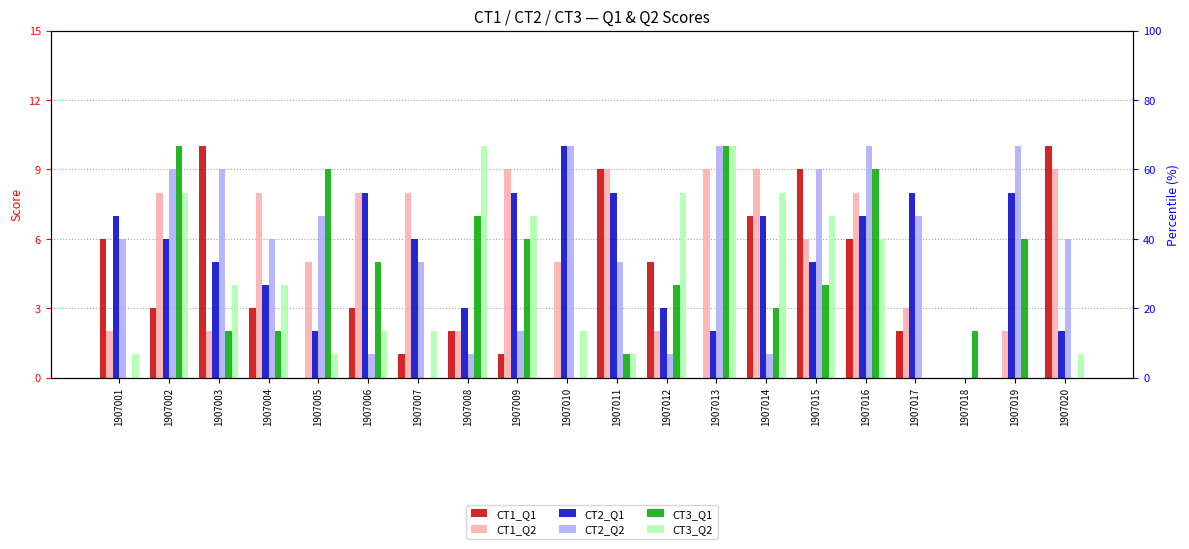

Reading left to right, transcribe all the data shown in this chart.

CT1_Q1: 1907001=6	1907002=3	1907003=10	1907004=3	1907005=0	1907006=3	1907007=1	1907008=2	1907009=1	1907010=0	1907011=9	1907012=5	1907013=0	1907014=7	1907015=9	1907016=6	1907017=2	1907018=0	1907019=0	1907020=10
CT1_Q2: 1907001=2	1907002=8	1907003=2	1907004=8	1907005=5	1907006=8	1907007=8	1907008=2	1907009=9	1907010=5	1907011=9	1907012=2	1907013=9	1907014=9	1907015=6	1907016=8	1907017=3	1907018=0	1907019=2	1907020=9
CT2_Q1: 1907001=7	1907002=6	1907003=5	1907004=4	1907005=2	1907006=8	1907007=6	1907008=3	1907009=8	1907010=10	1907011=8	1907012=3	1907013=2	1907014=7	1907015=5	1907016=7	1907017=8	1907018=0	1907019=8	1907020=2
CT2_Q2: 1907001=6	1907002=9	1907003=9	1907004=6	1907005=7	1907006=1	1907007=5	1907008=1	1907009=2	1907010=10	1907011=5	1907012=1	1907013=10	1907014=1	1907015=9	1907016=10	1907017=7	1907018=0	1907019=10	1907020=6
CT3_Q1: 1907001=0	1907002=10	1907003=2	1907004=2	1907005=9	1907006=5	1907007=0	1907008=7	1907009=6	1907010=0	1907011=1	1907012=4	1907013=10	1907014=3	1907015=4	1907016=9	1907017=0	1907018=2	1907019=6	1907020=0
CT3_Q2: 1907001=1	1907002=8	1907003=4	1907004=4	1907005=1	1907006=2	1907007=2	1907008=10	1907009=7	1907010=2	1907011=1	1907012=8	1907013=10	1907014=8	1907015=7	1907016=6	1907017=0	1907018=0	1907019=0	1907020=1